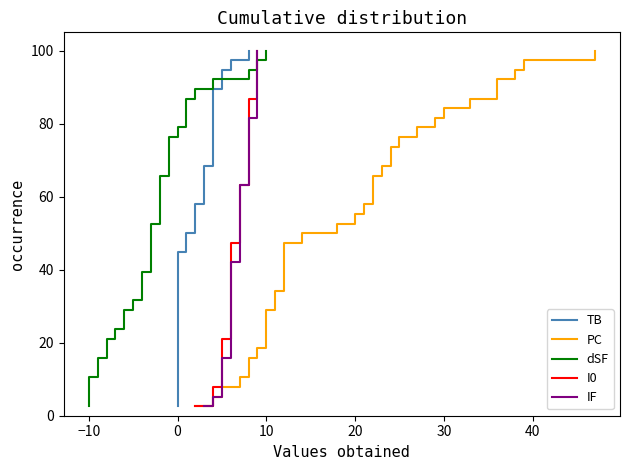

True or false: I0 and TB intersect in this chart.

False